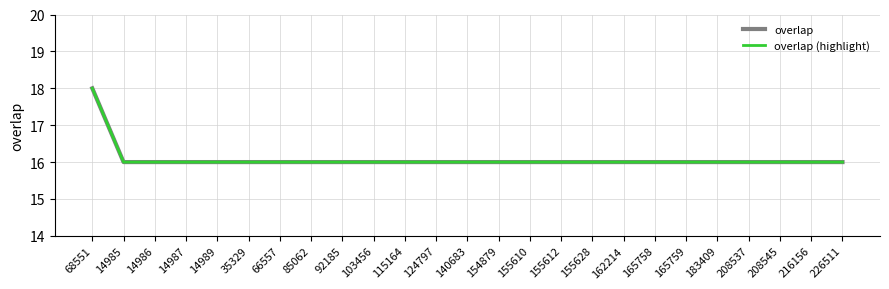

At which category does the chart reach its peak across all series?

68551